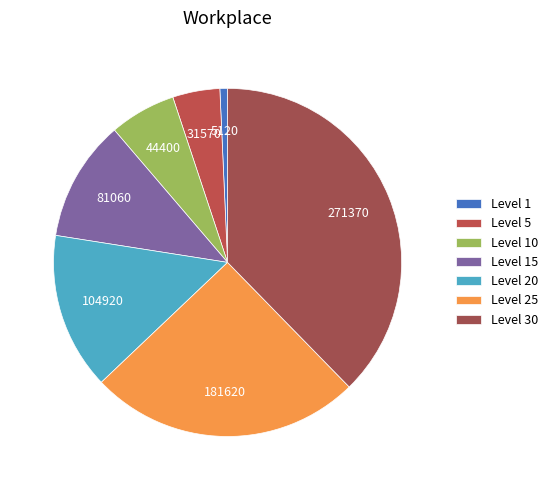

Count the number of slices in the pie.

7